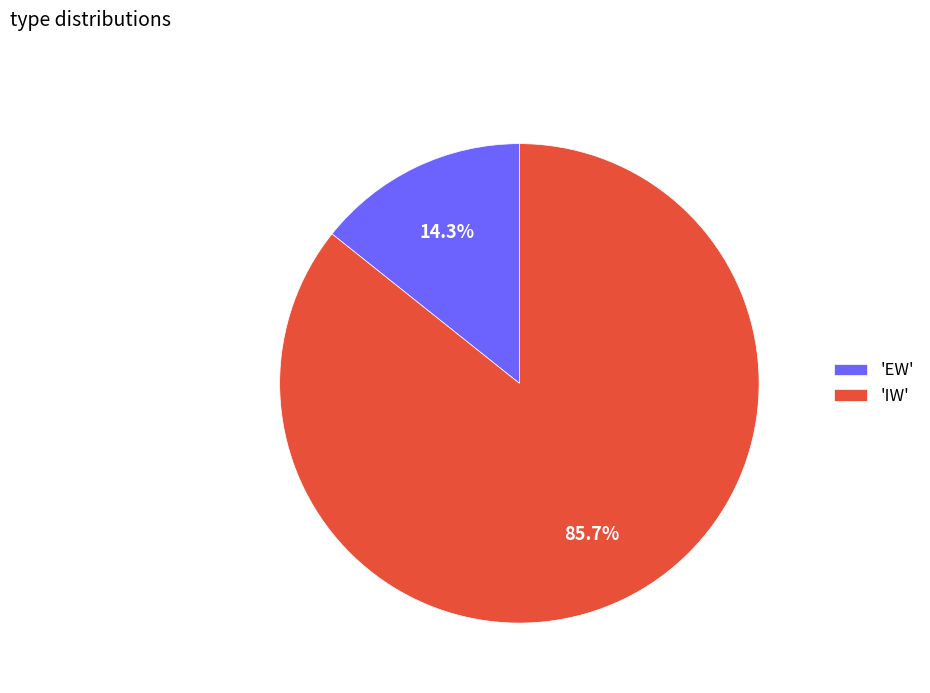

Rank the categories by value from lowest to highest.

'EW', 'IW'